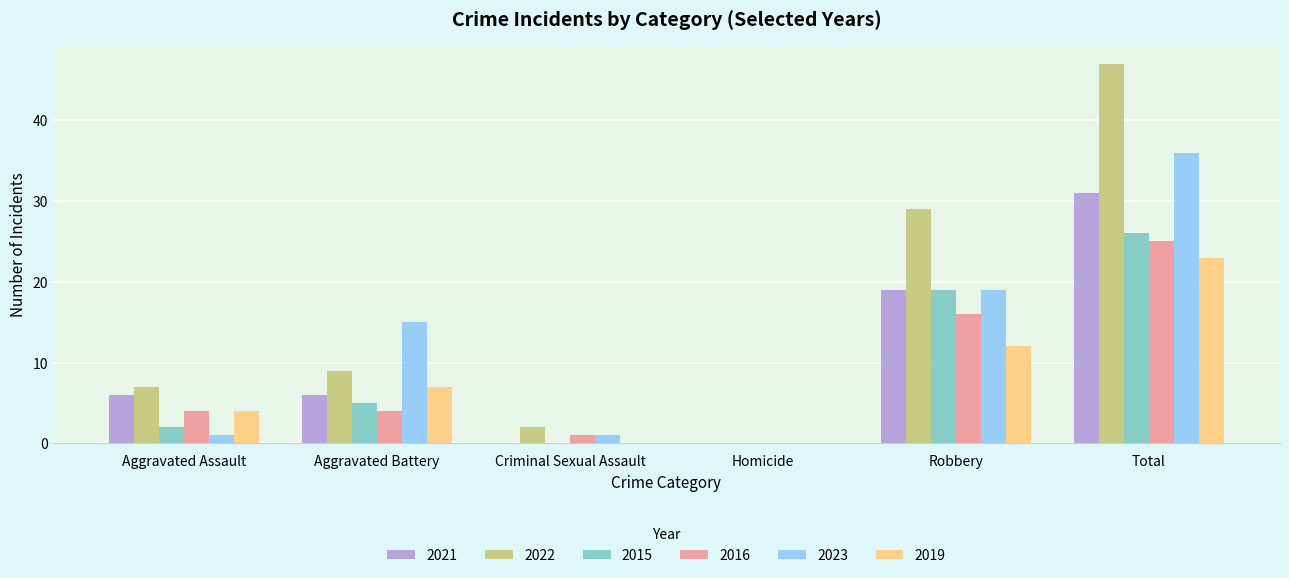

Between Aggravated Assault and Criminal Sexual Assault, which series saw the biggest shift?

2021